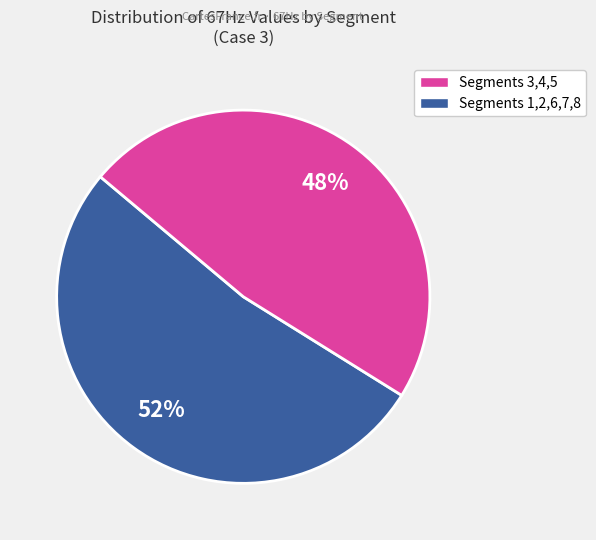

Is there a majority slice in this chart?

Yes